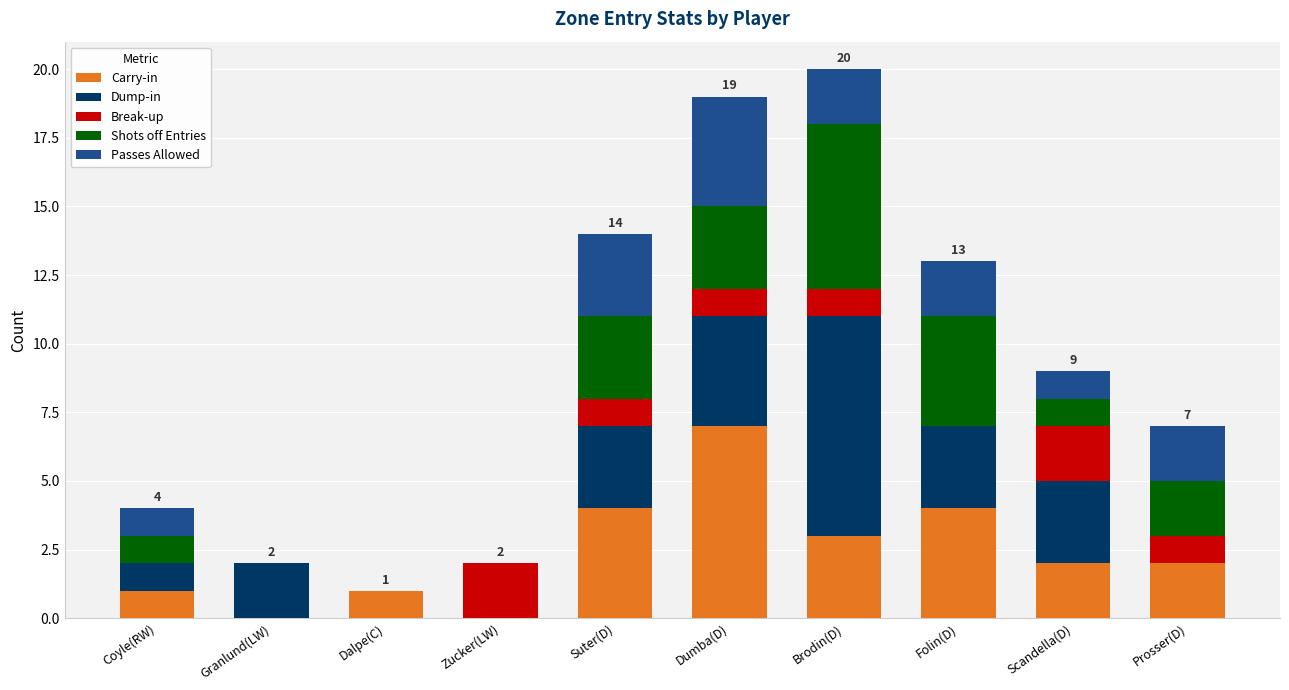

At which label does Carry-in reach its peak?

Dumba(D)